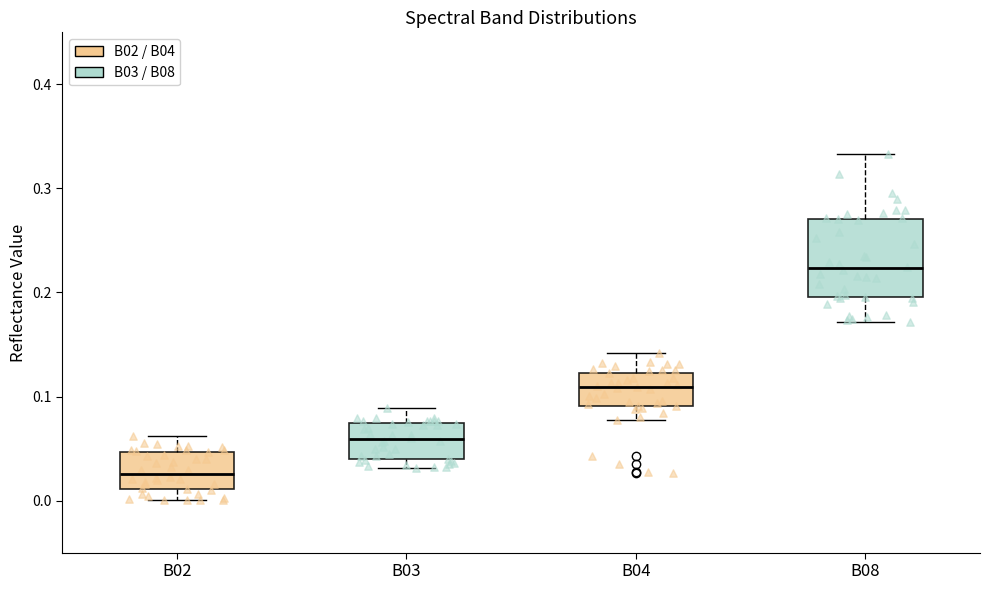

Reading left to right, read every box against the y-axis: the position of its median line, the range the box covers, and the ends of its whiskers. The values are not printed on the chart, so give them approximately, as read against the axis.

B02: median 0.03, box 0.01 to 0.05, whiskers 0.00 to 0.06
B03: median 0.06, box 0.04 to 0.07, whiskers 0.03 to 0.09
B04: median 0.11, box 0.09 to 0.12, whiskers 0.08 to 0.14
B08: median 0.22, box 0.20 to 0.27, whiskers 0.17 to 0.33